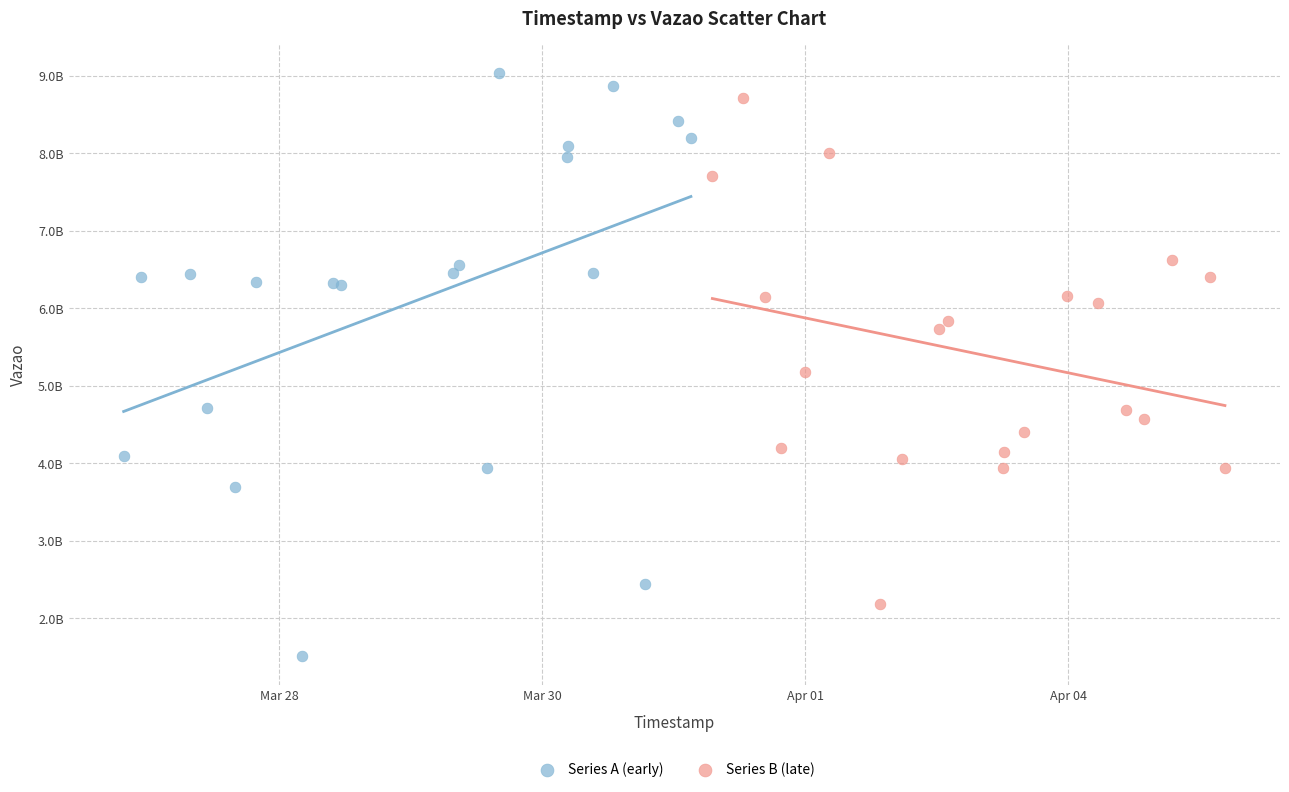

What are all the series names shown in the legend?

Series A (early), Series B (late)